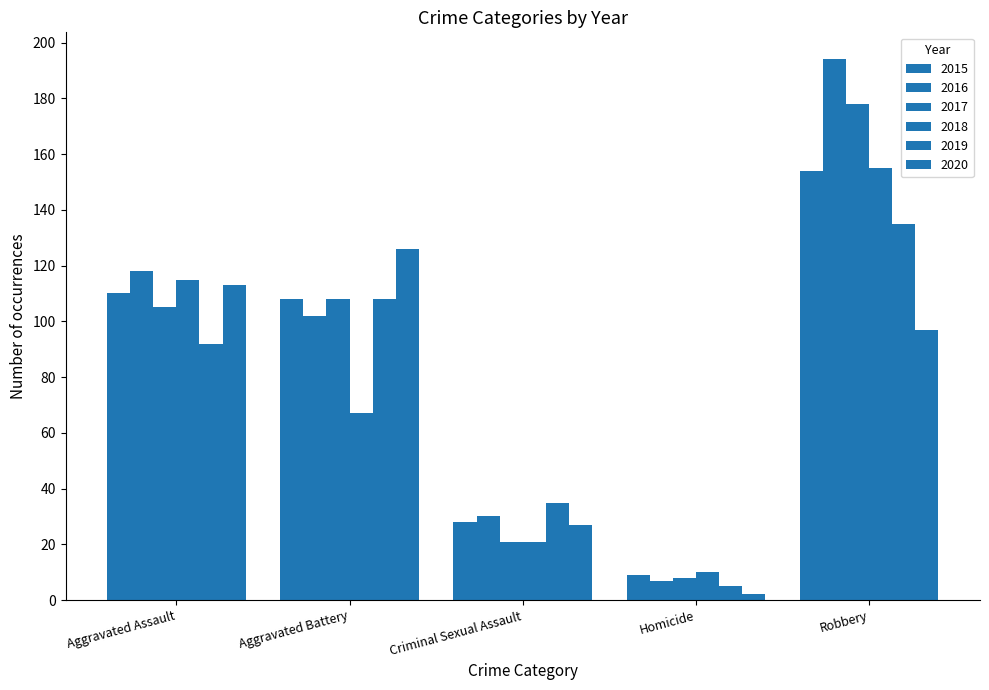

Count the 2020 values in the range 27 to 113.

3